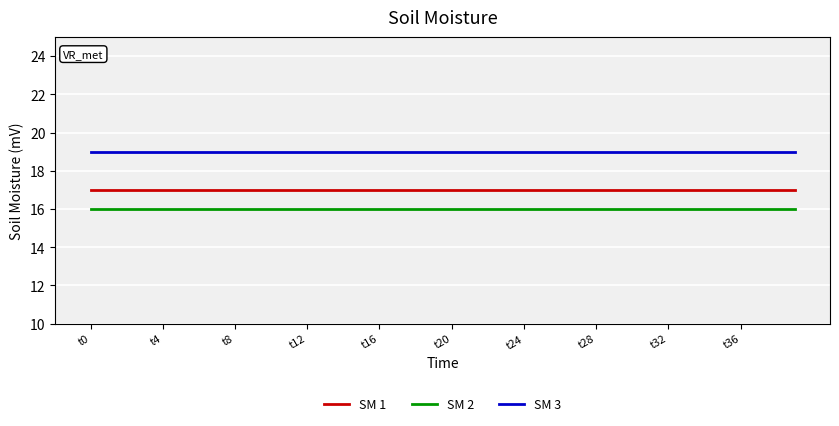

Reading left to right, list all the values displayed in this chart.

SM 1: 17	17	17	17	17	17	17	17	17	17	17	17	17	17	17	17	17	17	17	17	17	17	17	17	17	17	17	17	17	17	17	17	17	17	17	17	17	17	17	17
SM 2: 16	16	16	16	16	16	16	16	16	16	16	16	16	16	16	16	16	16	16	16	16	16	16	16	16	16	16	16	16	16	16	16	16	16	16	16	16	16	16	16
SM 3: 19	19	19	19	19	19	19	19	19	19	19	19	19	19	19	19	19	19	19	19	19	19	19	19	19	19	19	19	19	19	19	19	19	19	19	19	19	19	19	19